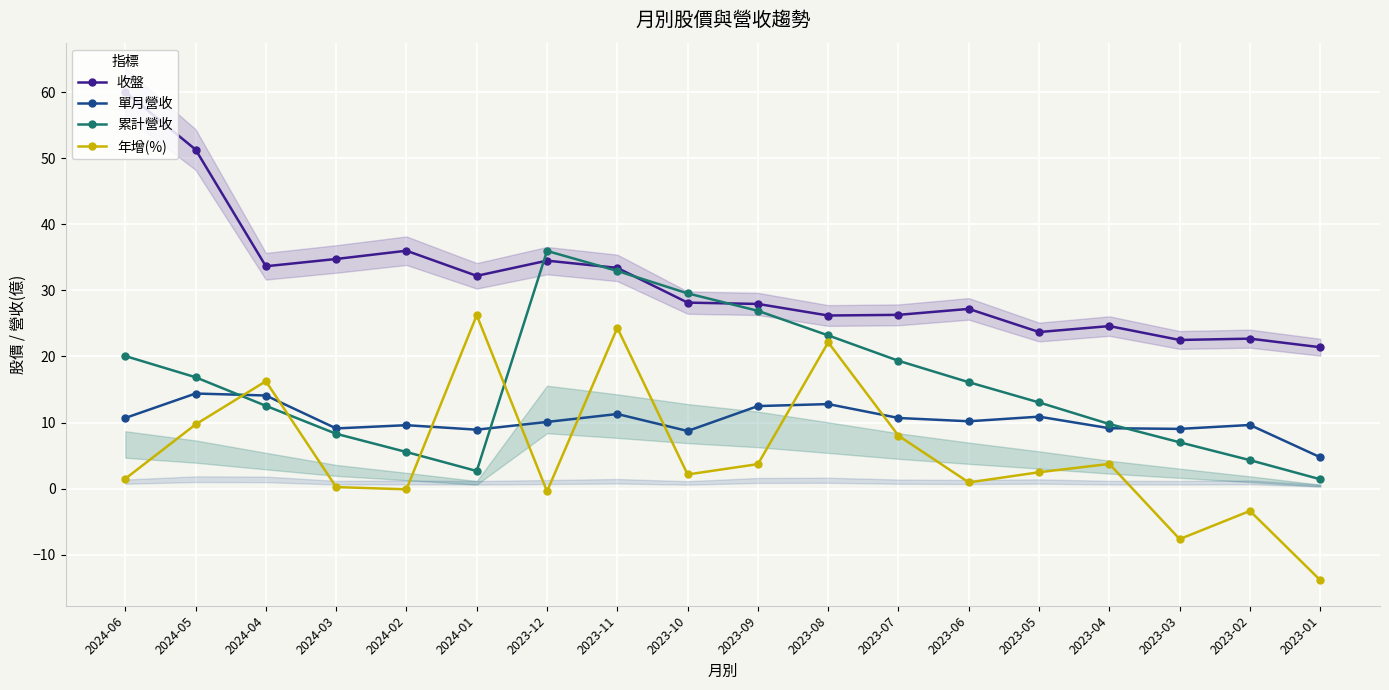

Reading right to left, what are all the values shown in this chart?

收盤: 21.4	22.7	22.5	24.6	23.7	27.2	26.3	26.2	27.9	28.1	33.4	34.5	32.2	36.0	34.8	33.6	51.3	60.0
單月營收: 4.8	9.6	9.1	9.2	10.9	10.2	10.7	12.8	12.5	8.7	11.3	10.1	8.9	9.6	9.1	14.1	14.4	10.7
累計營收: 1.4	4.3	7.0	9.8	13.0	16.1	19.4	23.2	26.9	29.5	32.9	36.0	2.7	5.6	8.3	12.5	16.9	20.1
年增(%): -13.8	-3.4	-7.6	3.8	2.5	0.9	8.0	22.1	3.7	2.2	24.3	-0.4	26.2	-0.1	0.2	16.3	9.7	1.5